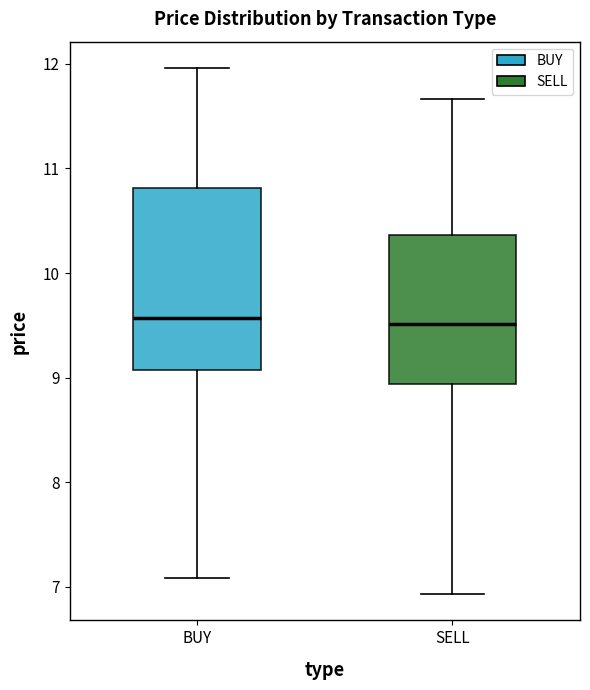

Reading left to right, read every box against the y-axis: the position of its median line, the range the box covers, and the ends of its whiskers. The values are not printed on the chart, so give them approximately, as read against the axis.

BUY: median 9.6, box 9.1 to 10.8, whiskers 7.1 to 12.0
SELL: median 9.5, box 8.9 to 10.4, whiskers 6.9 to 11.7